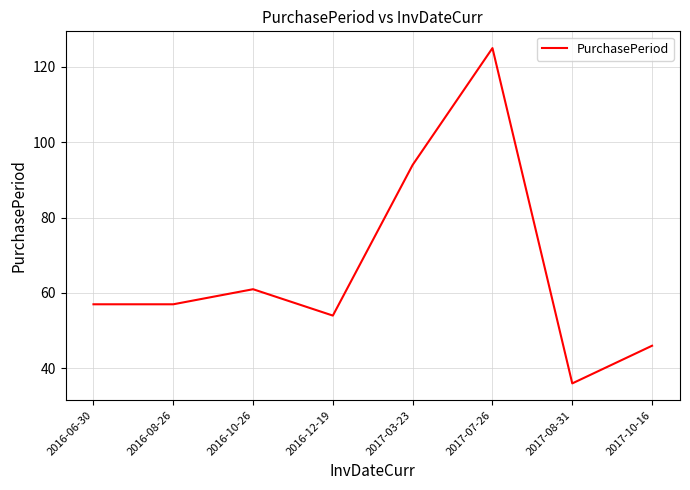

Which category has the highest value across all series?

2017-07-26